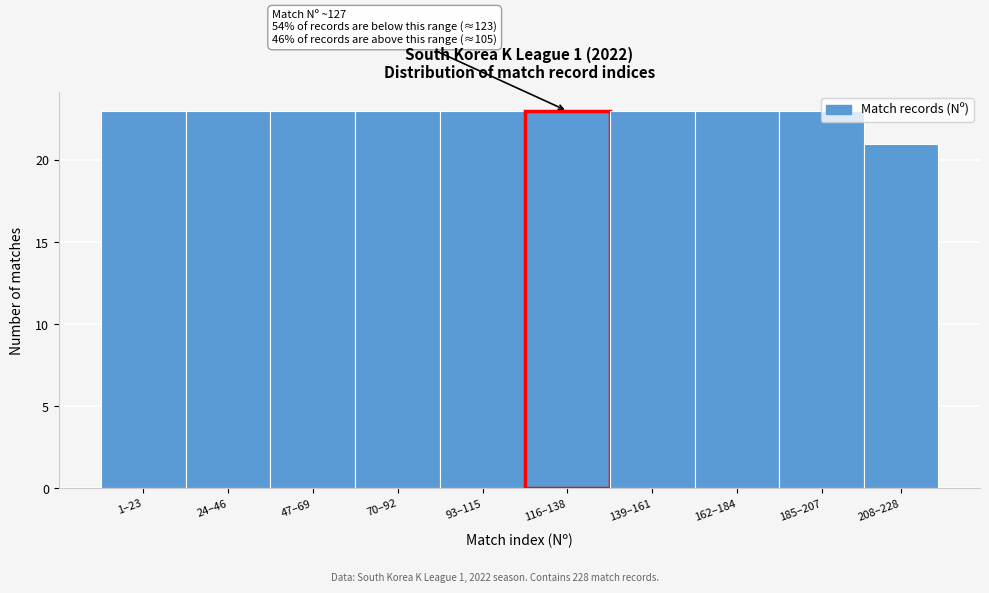

What is the value of the 6th bar from the left?

23